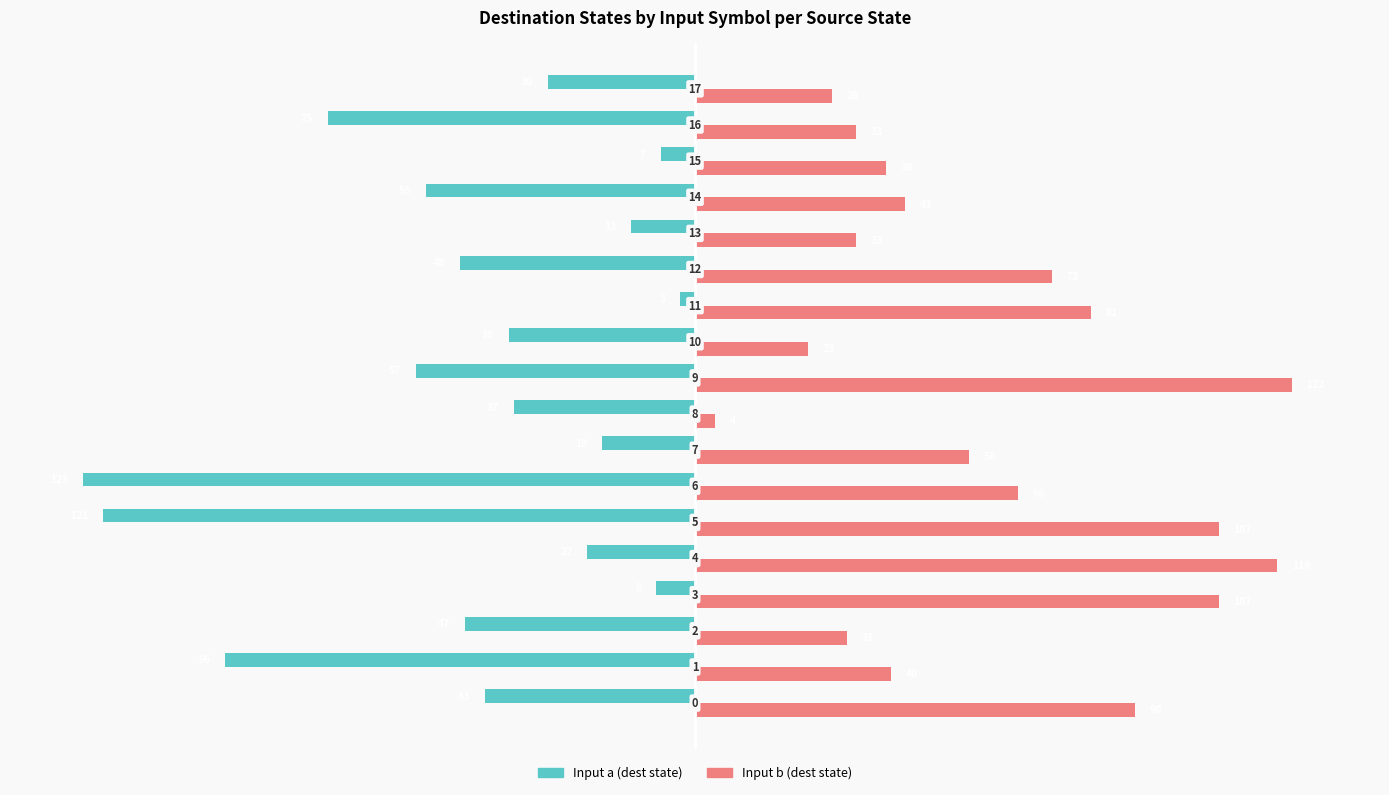

What are all the series names shown in the legend?

Input a (dest state), Input b (dest state)